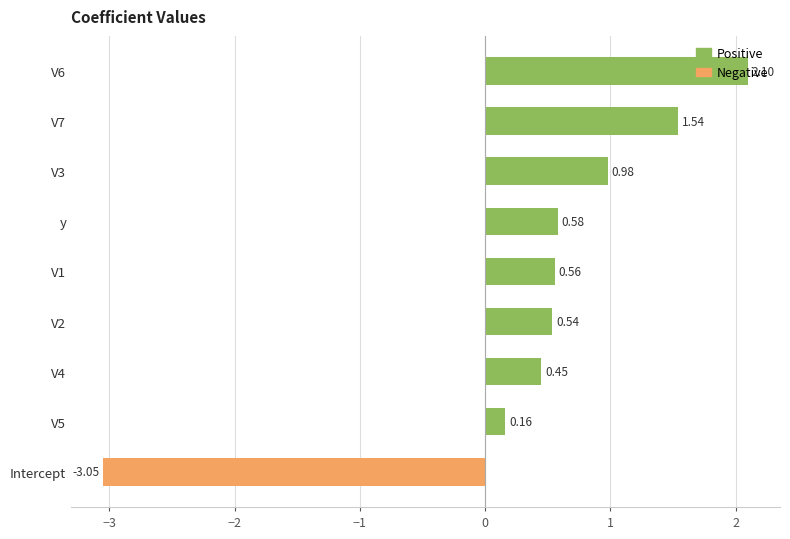

Which has a higher value, V5 or y?

y